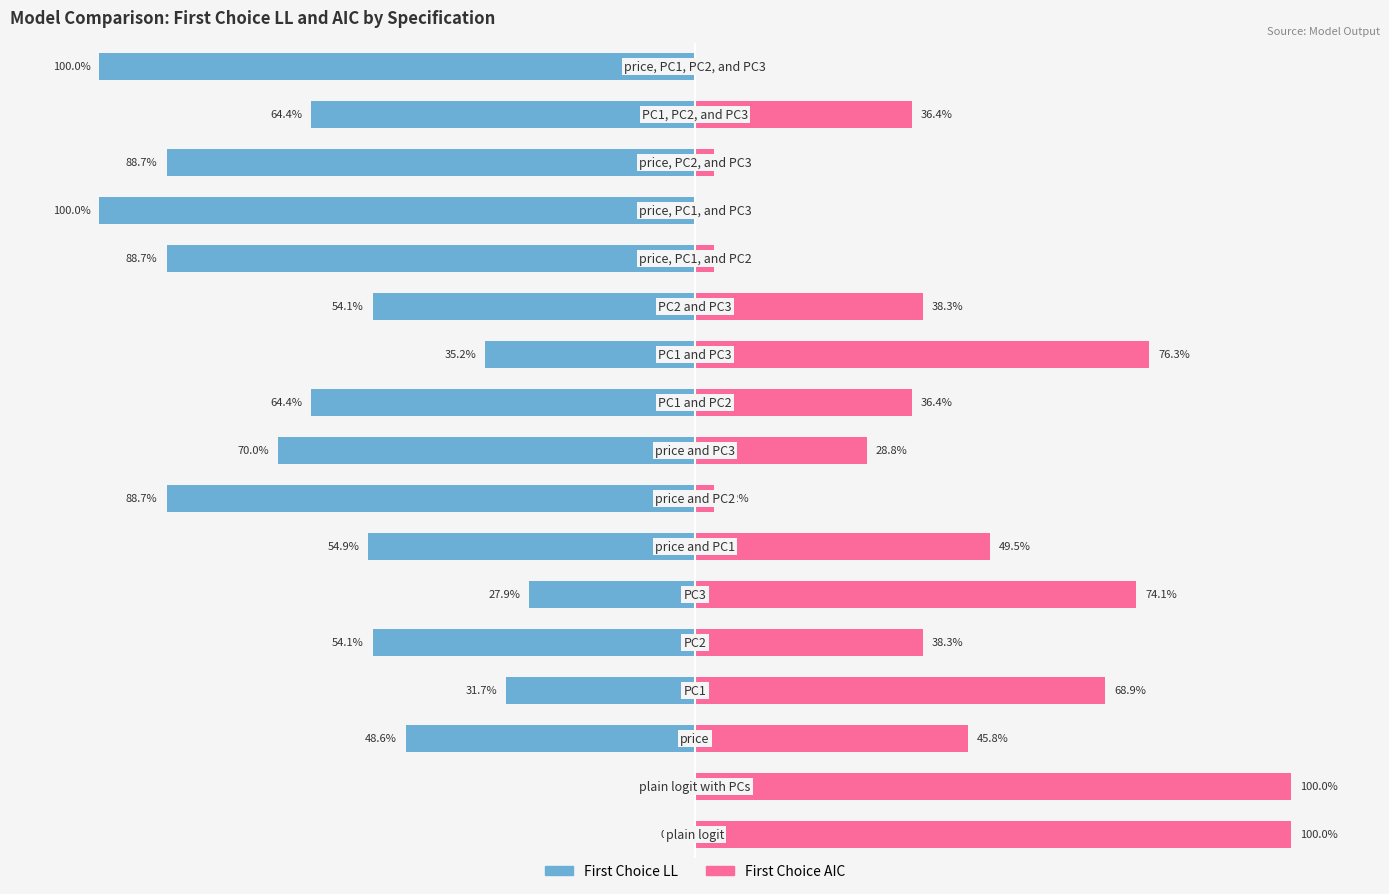

What is the total value across all series at 8?

-41.1